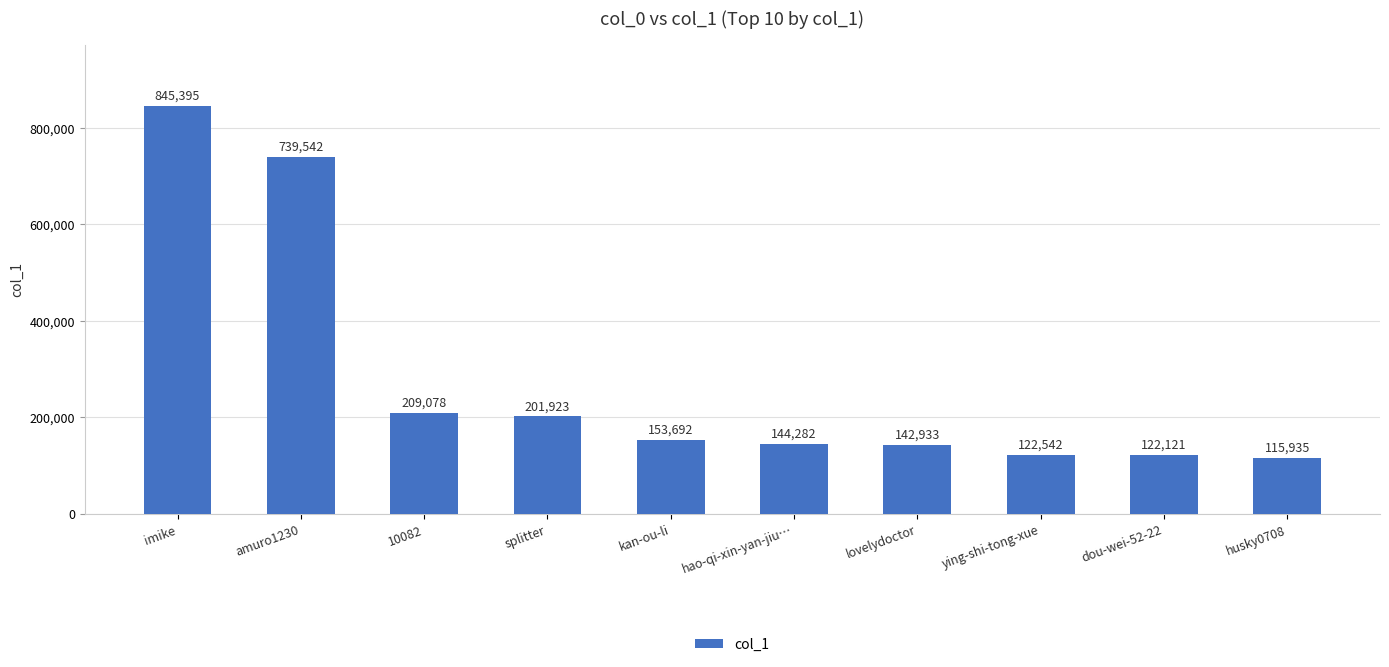

The value at kan-ou-li is 153692. True or false?

True